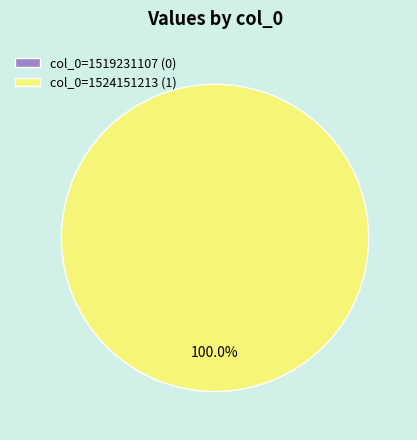

Count the number of slices in the pie.

2